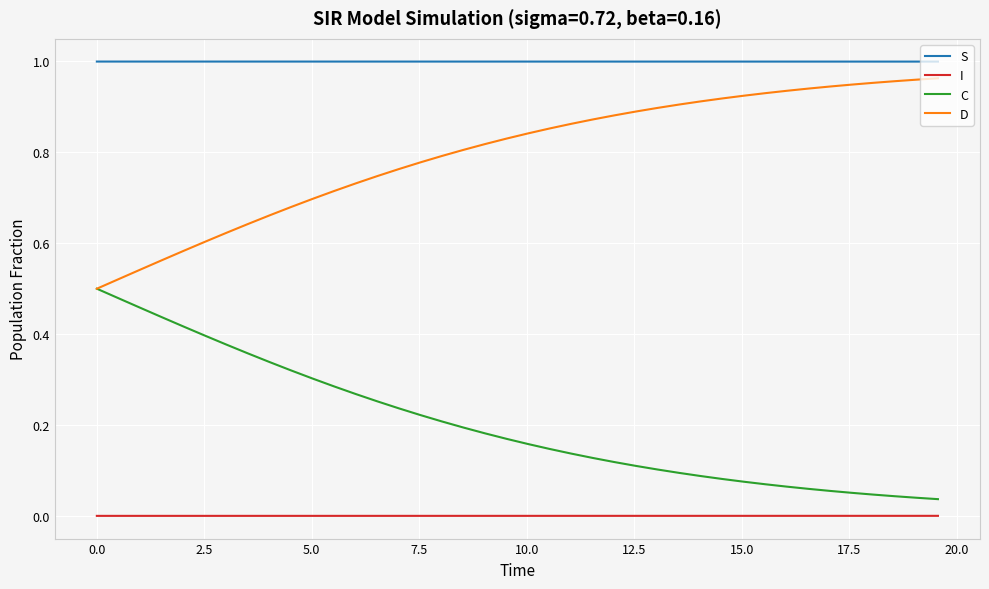

Which series has the largest total across all categories?

S